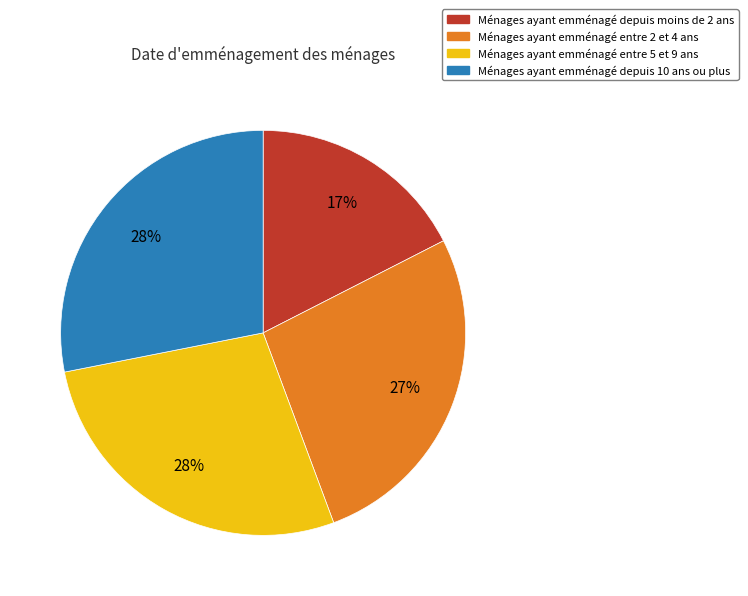

Does Ménages ayant emménagé entre 2 et 4 ans represent more than half of the total?

No